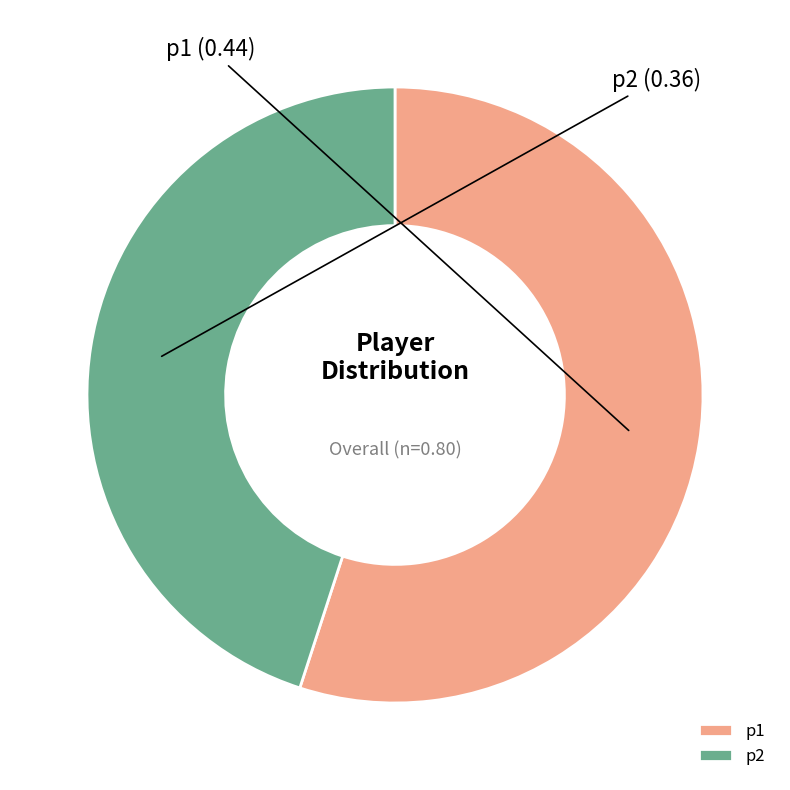

Do p2 and p1 together represent more than half of the pie?

Yes